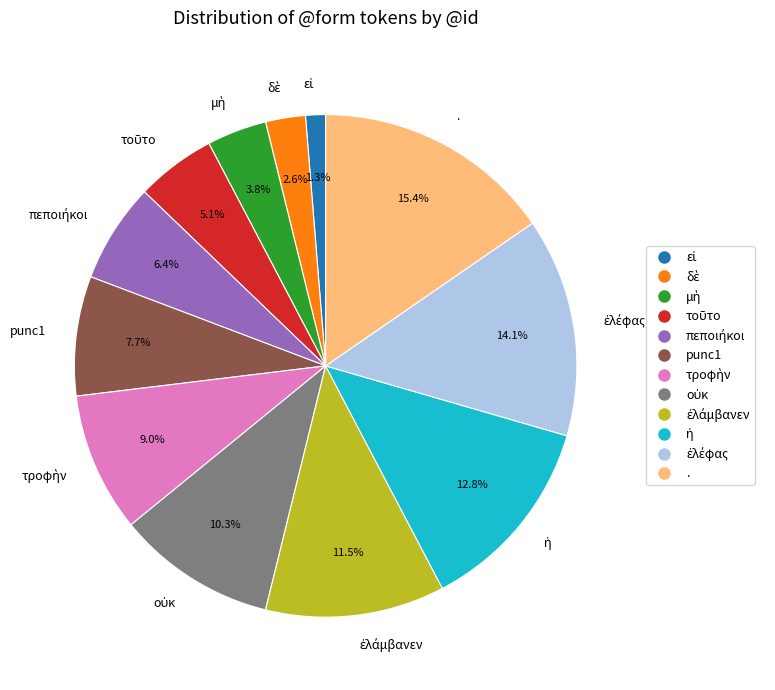

Which category has the biggest portion of the pie?

.